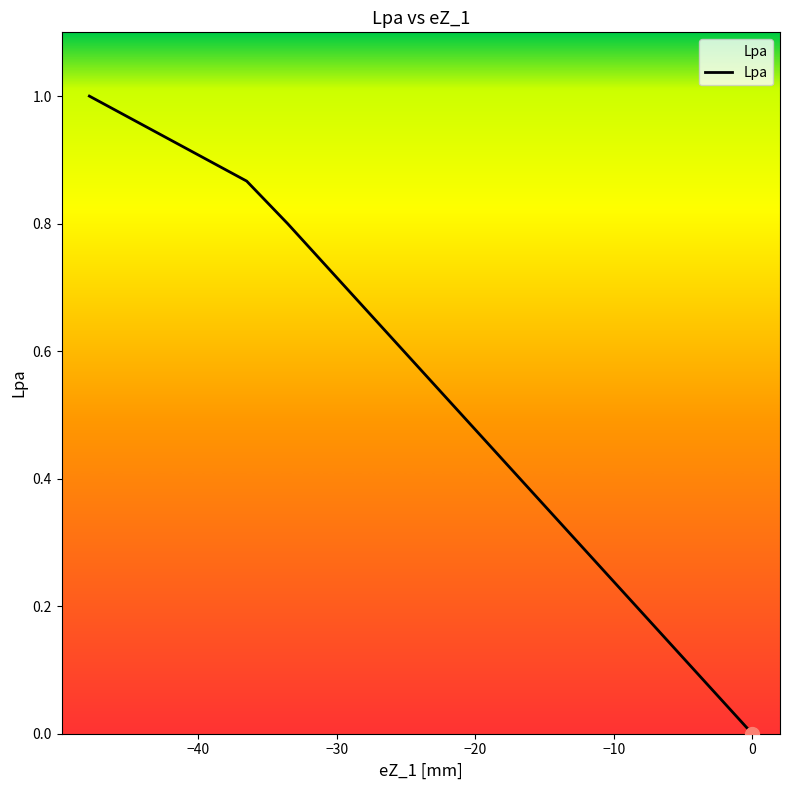

What is the average value?

0.6